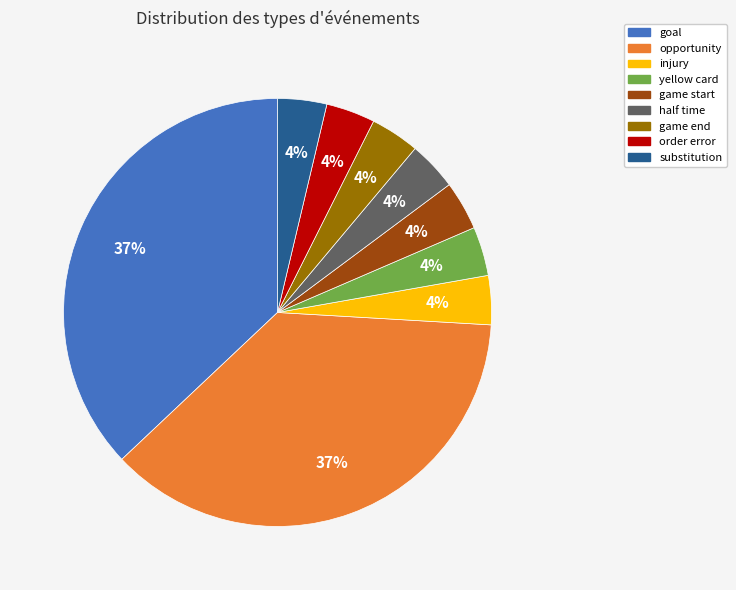

Count the number of slices in the pie.

9